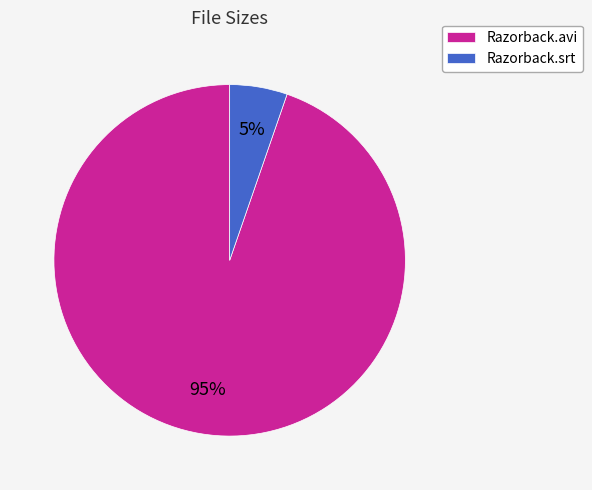

Count the number of slices in the pie.

2